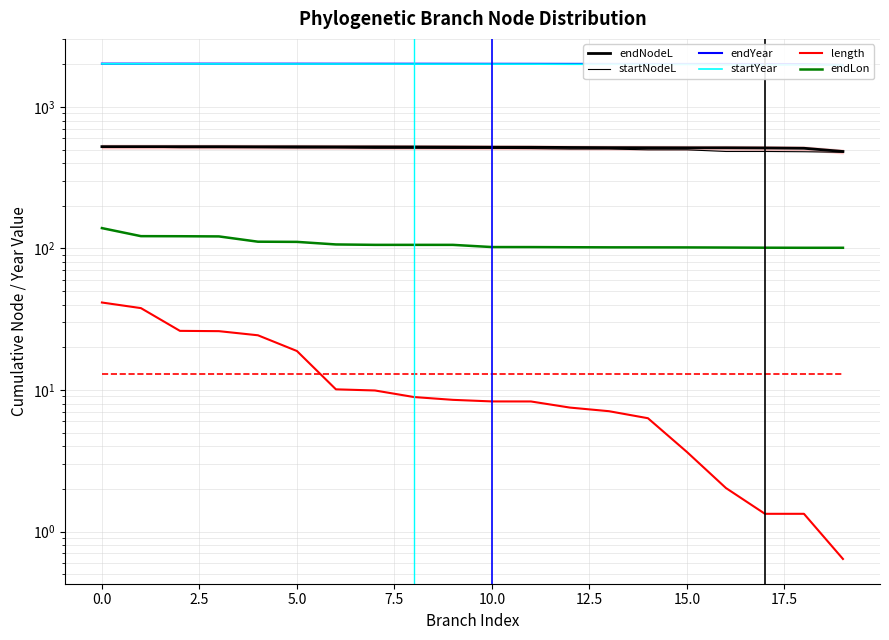

True or false: endLon and startNodeL cross at least once.

False